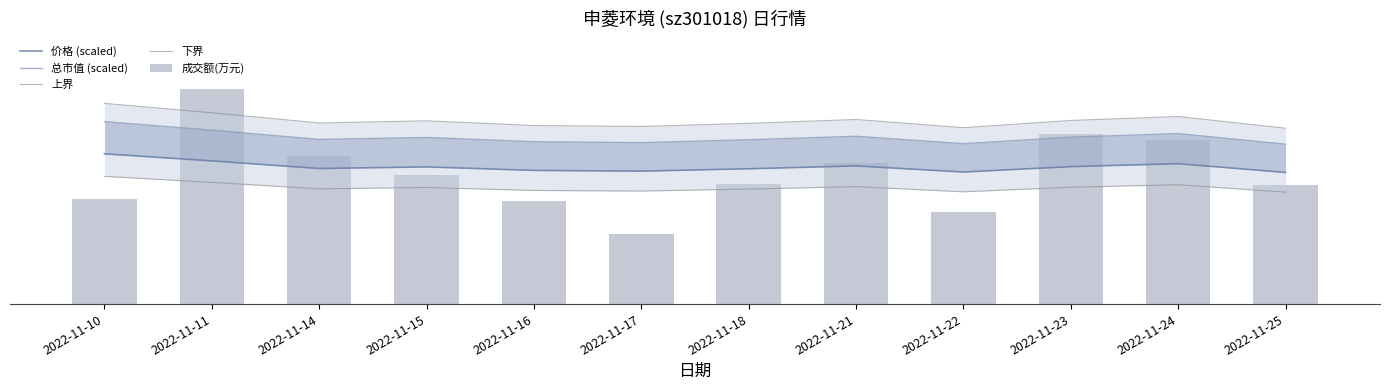

What is the value of the 价格 (scaled) bar at the 7th from the left?

18400.2